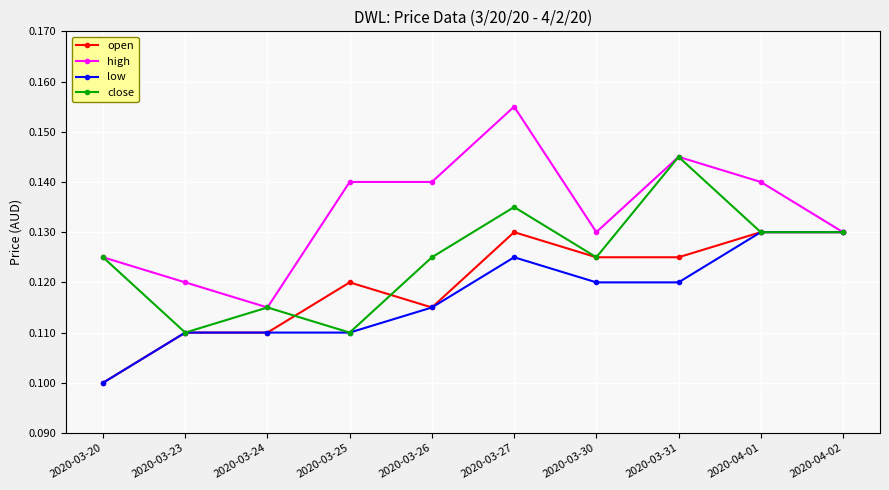

True or false: high has more than 1 interior local peaks.

True